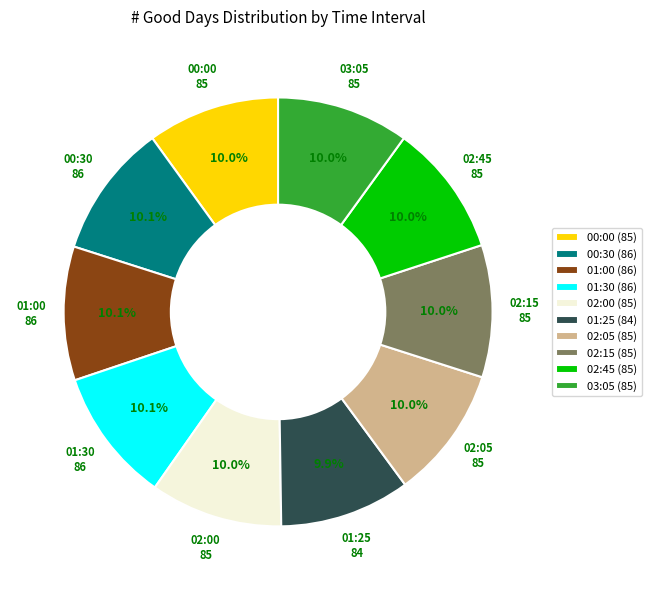

How much of the chart is everything except 03:05 (85)?

90.0%